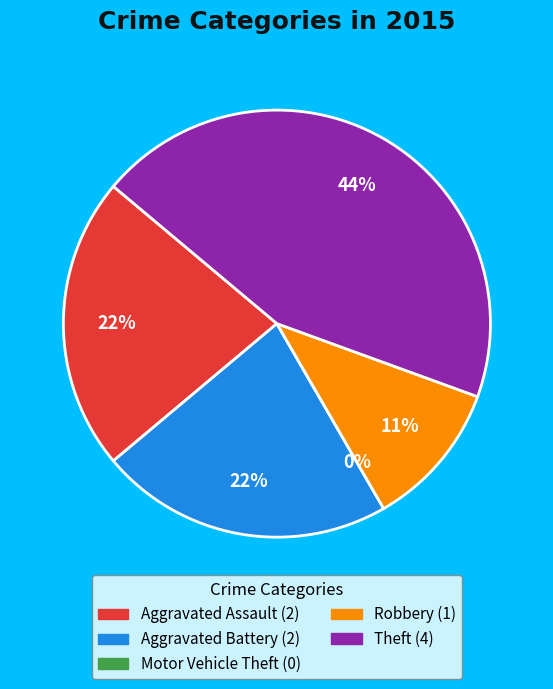

What percentage is the Theft slice, to the nearest percent?

44%